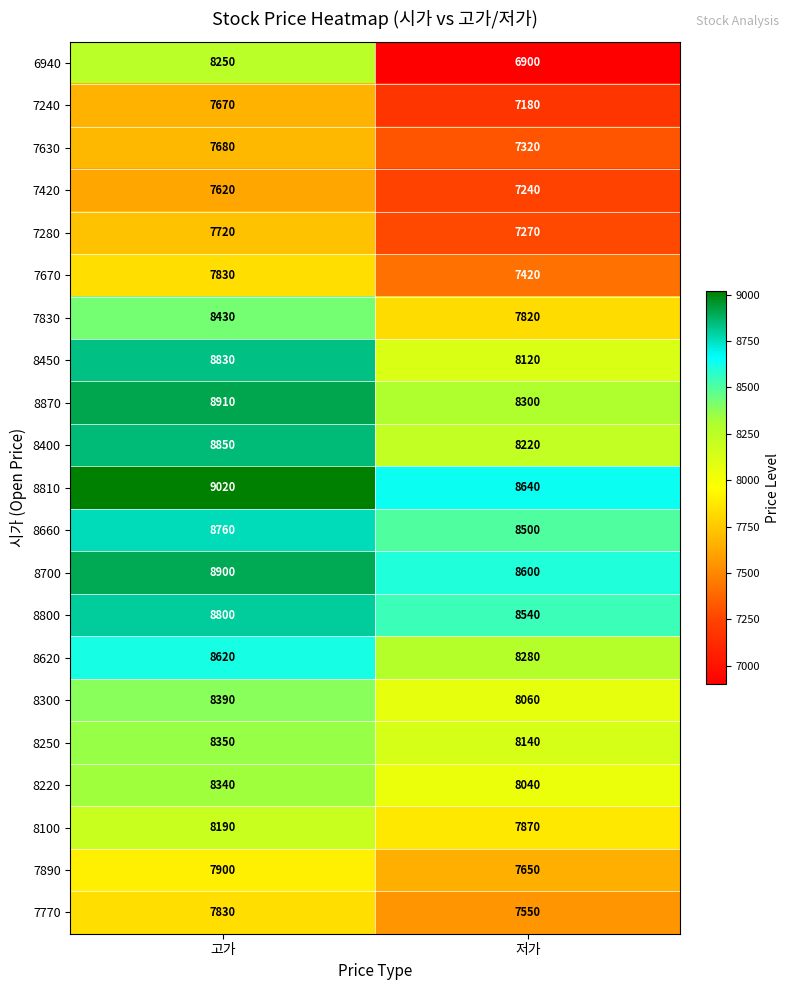

What is the difference between the maximum and minimum values in the 8700 series?

300